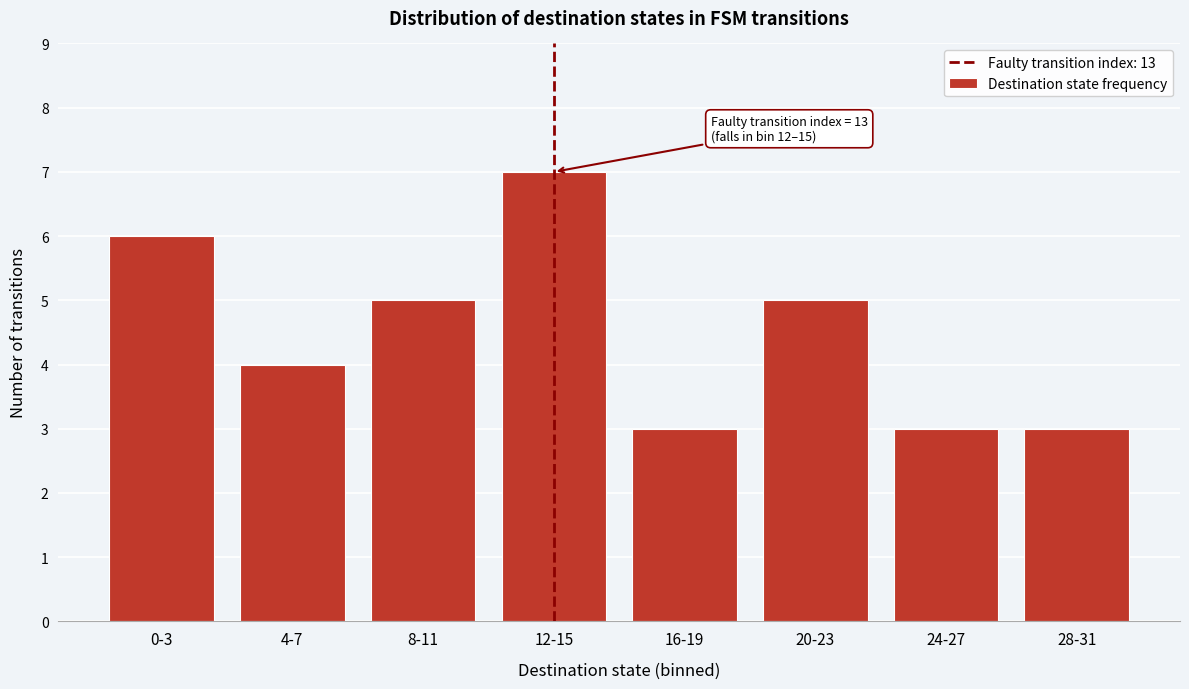

Reading left to right, what are all the values shown in this chart?

6	4	5	7	3	5	3	3